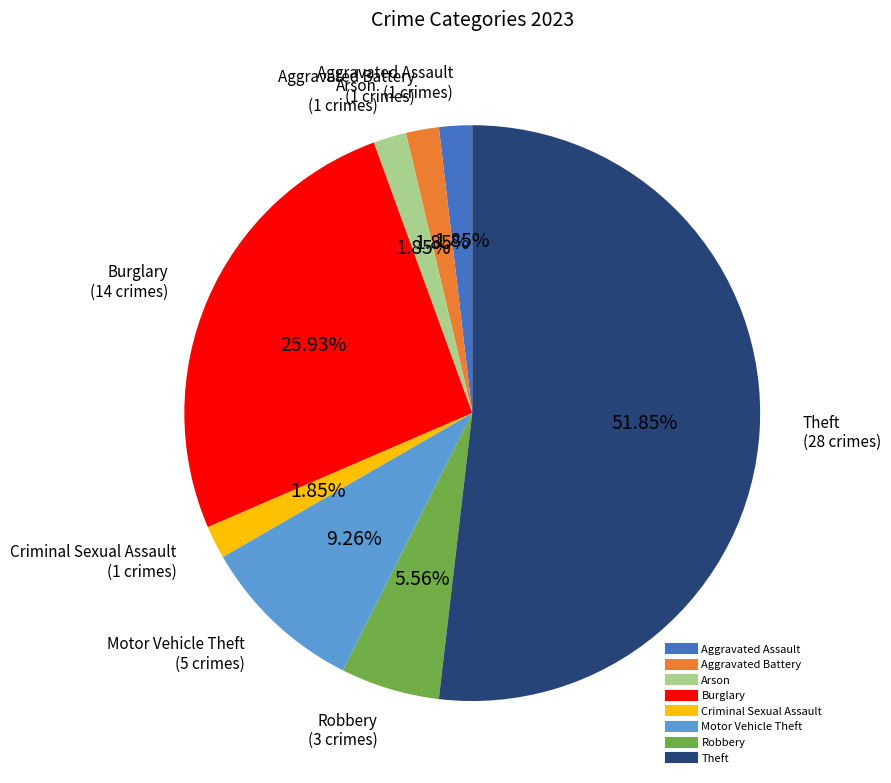

Does any single category account for the majority?

Yes